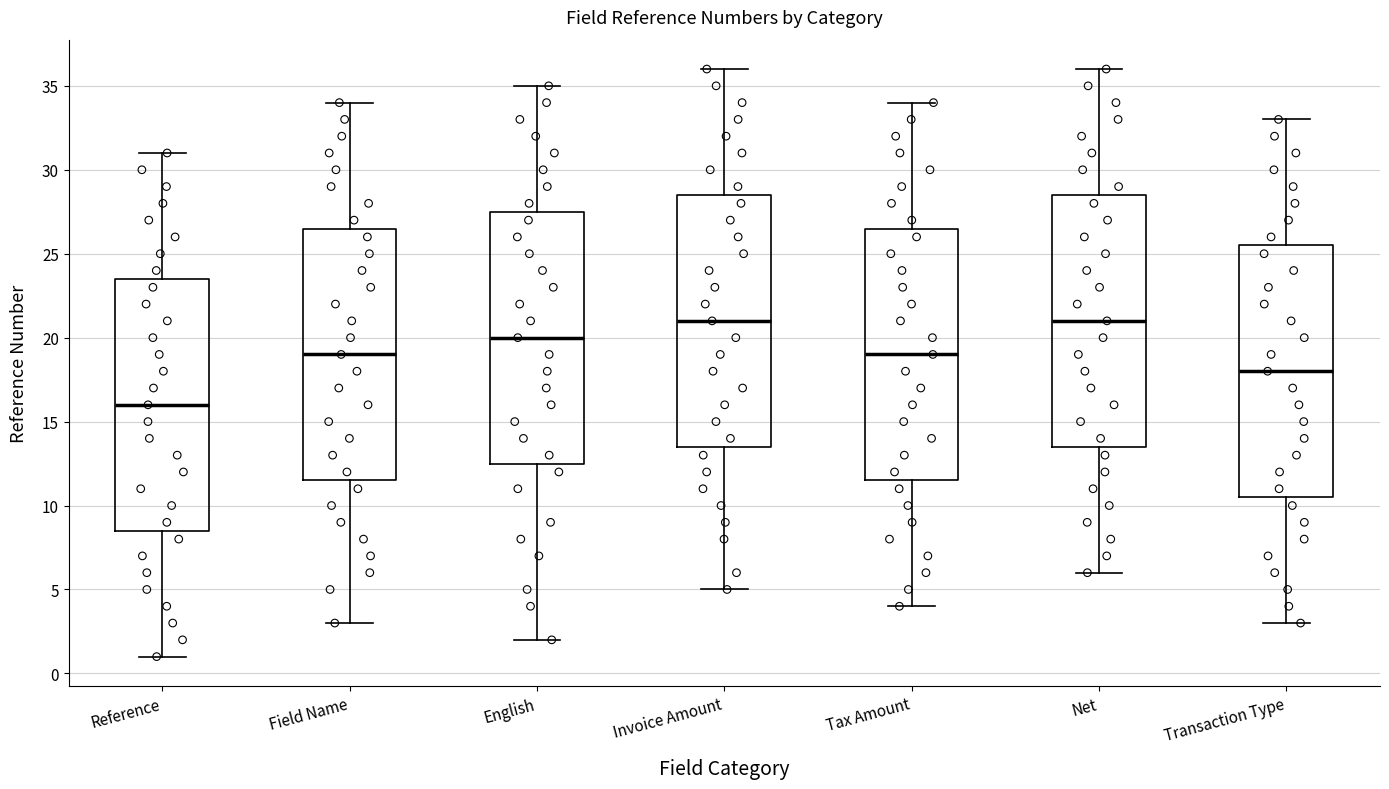

Reading left to right, transcribe this box plot: for each box, give where its median line is, the range the box spans, and where its two whiskers end, as read against the y-axis. The values are not printed on the chart, so give them approximately, as read against the axis.

Reference: median 16.0, box 8.5 to 23.5, whiskers 1.0 to 31.0
Field Name: median 19.0, box 11.5 to 26.5, whiskers 3.0 to 34.0
English: median 20.0, box 12.5 to 27.5, whiskers 2.0 to 35.0
Invoice Amount: median 21.0, box 13.5 to 28.5, whiskers 5.0 to 36.0
Tax Amount: median 19.0, box 11.5 to 26.5, whiskers 4.0 to 34.0
Net: median 21.0, box 13.5 to 28.5, whiskers 6.0 to 36.0
Transaction Type: median 18.0, box 10.5 to 25.5, whiskers 3.0 to 33.0